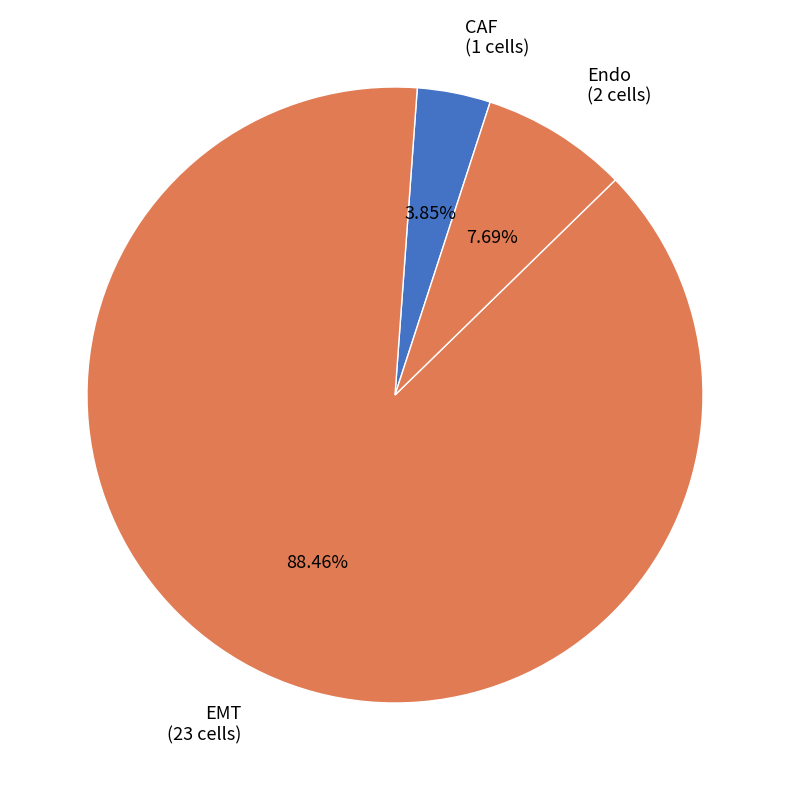

What is the smallest slice in the pie chart?

CAF